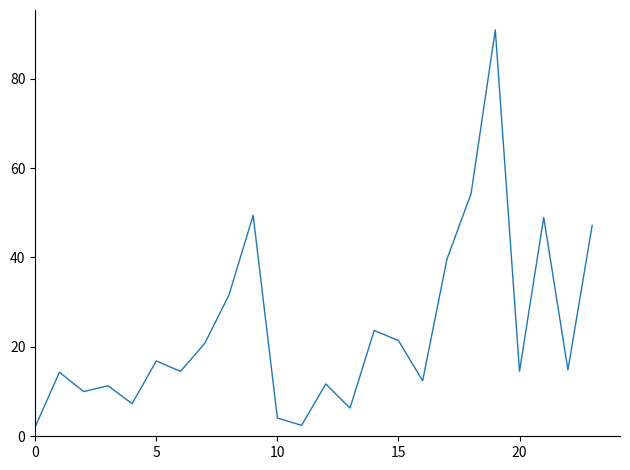

Does the chart have visible grid lines?

No